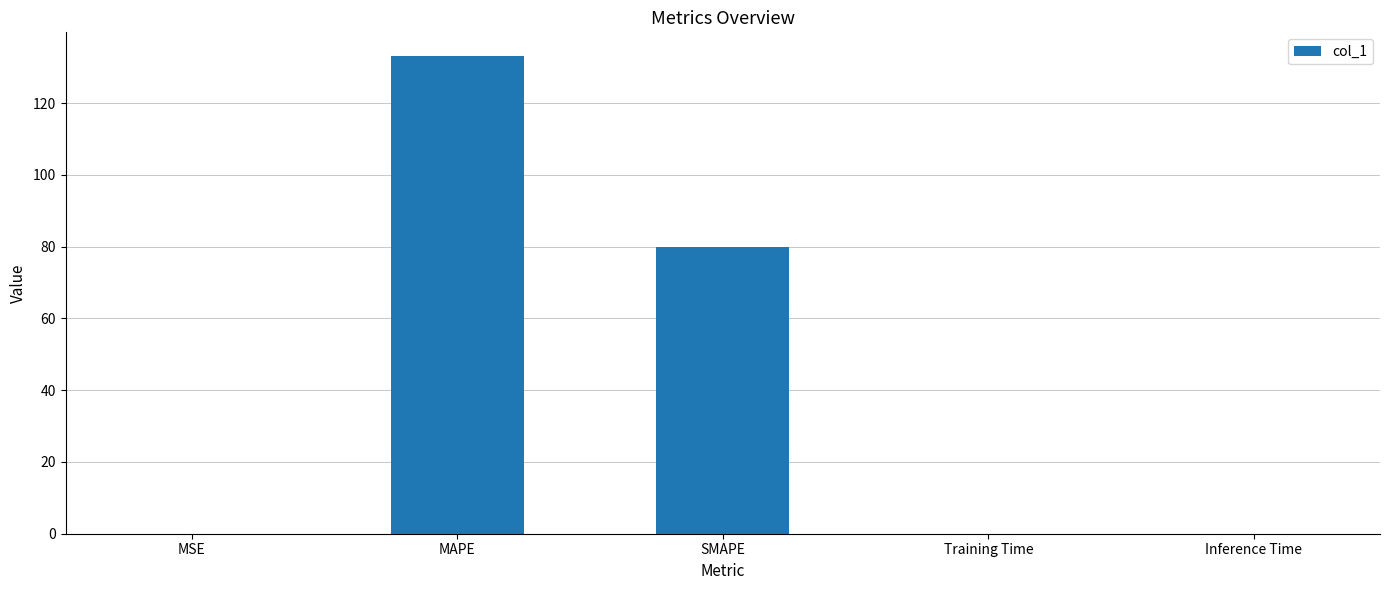

Are the bars horizontal?

No